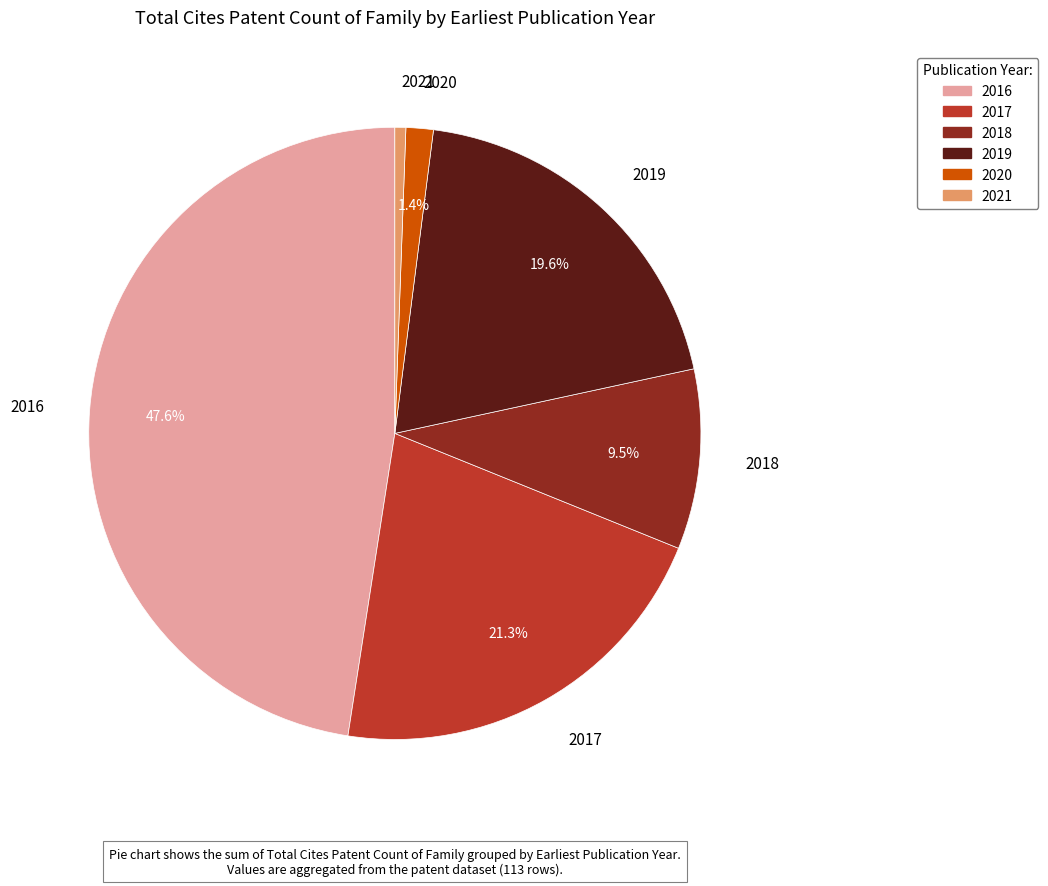

Which slice is the smallest?

2021